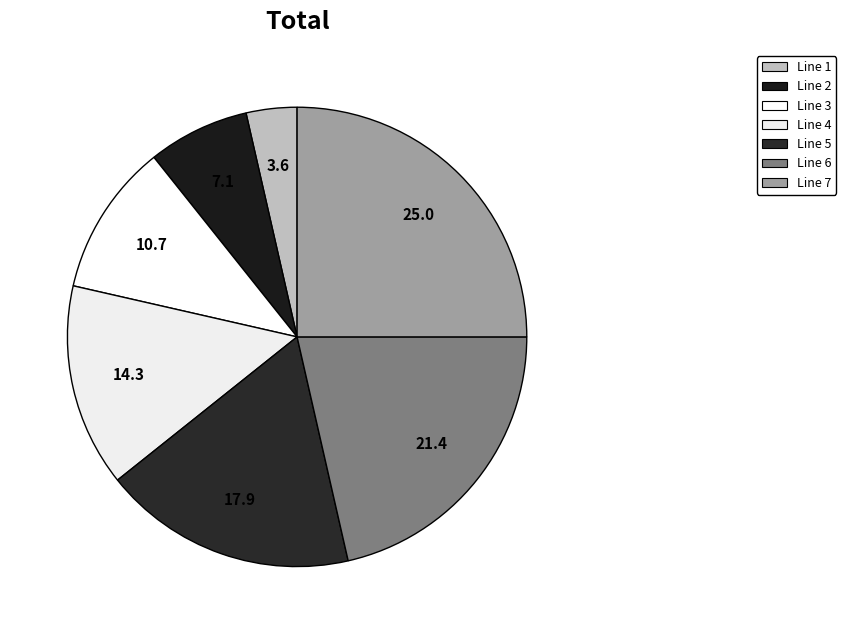

Count the number of slices in the pie.

7